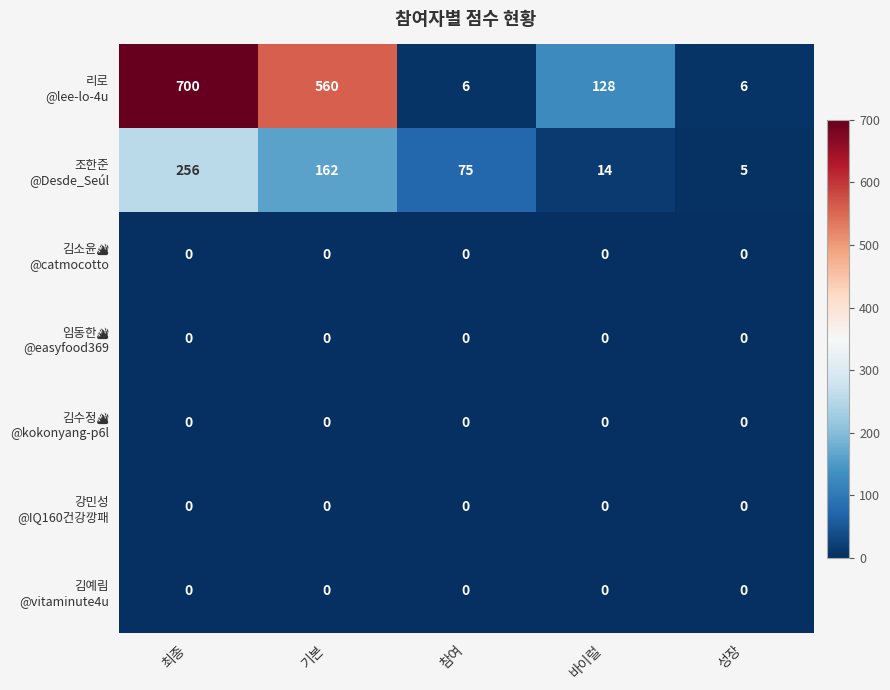

What is the greatest value displayed?

700